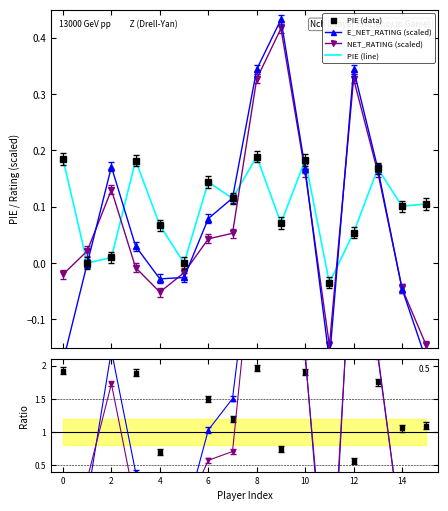

How many negative values does the PIE series have?

1